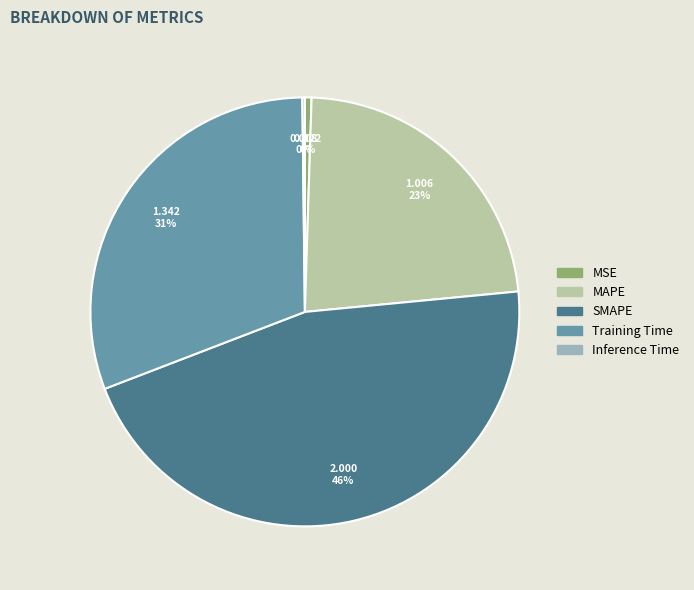

Is MAPE the majority of the pie?

No